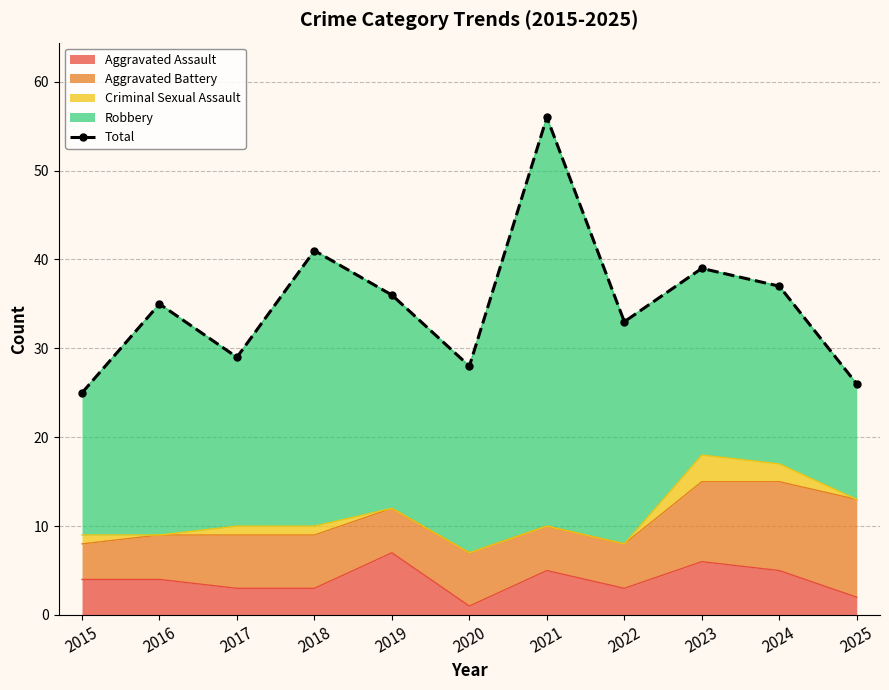

How many interior local valleys (lower than both neighbors) does the data have?

3